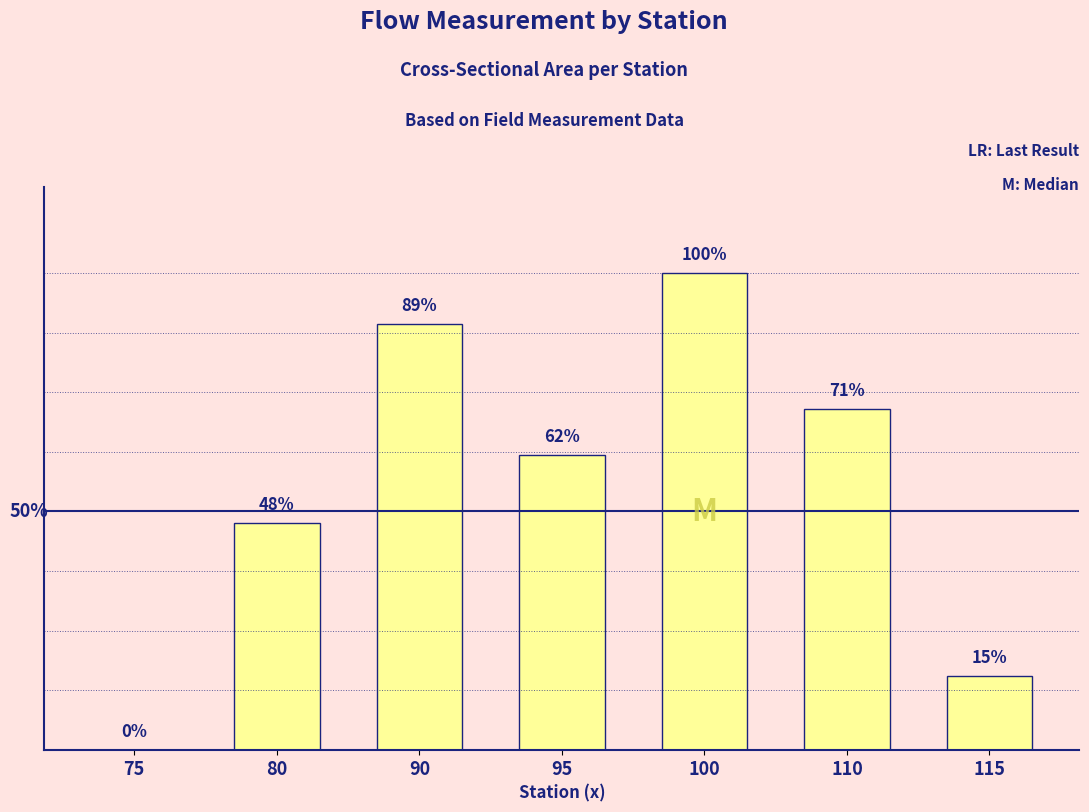

Count the number of data series in this chart.

1